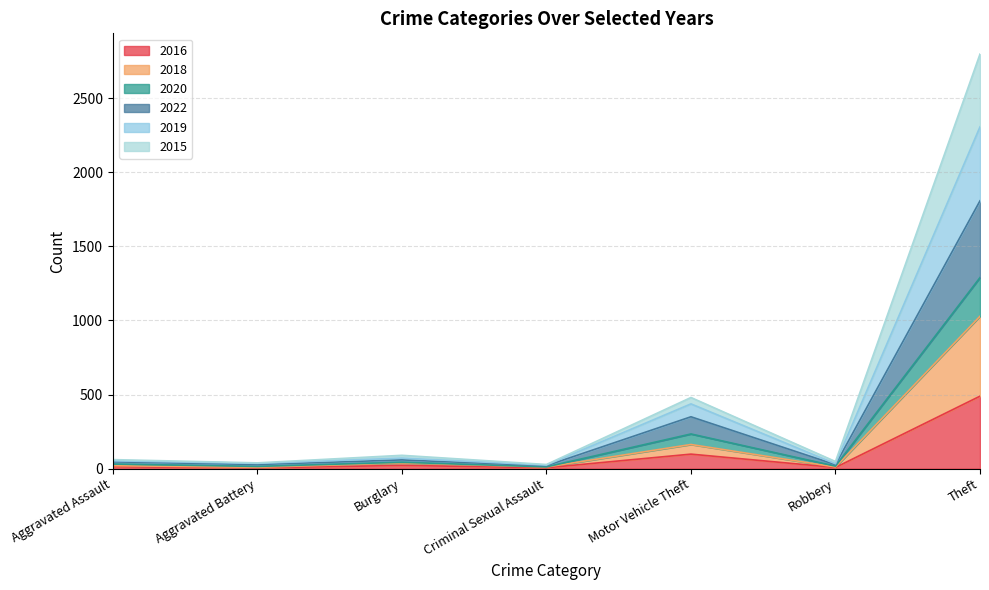

At which category is the sum across all series the highest?

Theft